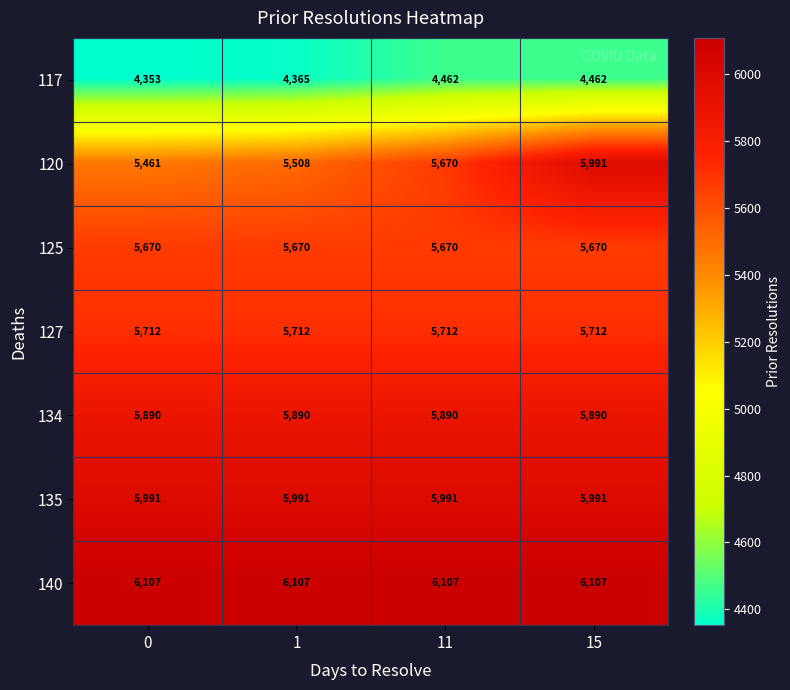

What is the sum of the 135 values at 0 and 11?

11982